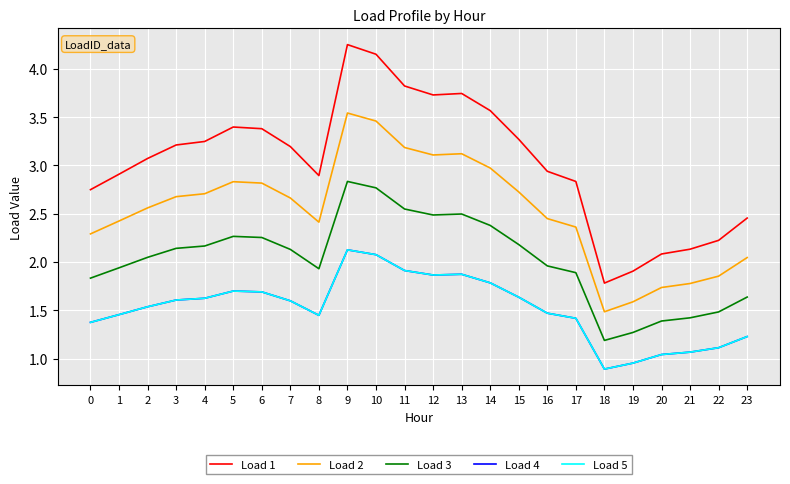

How many lines are shown in the chart?

5